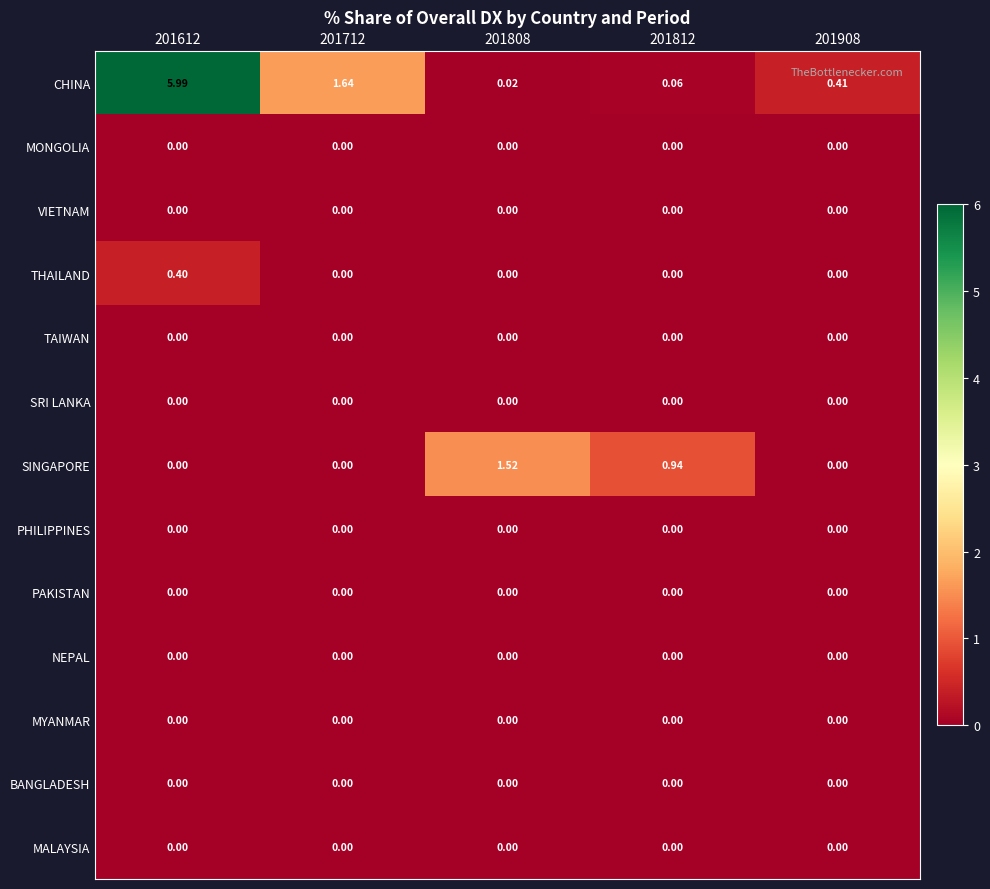

Which series has the largest range (max minus min)?

CHINA